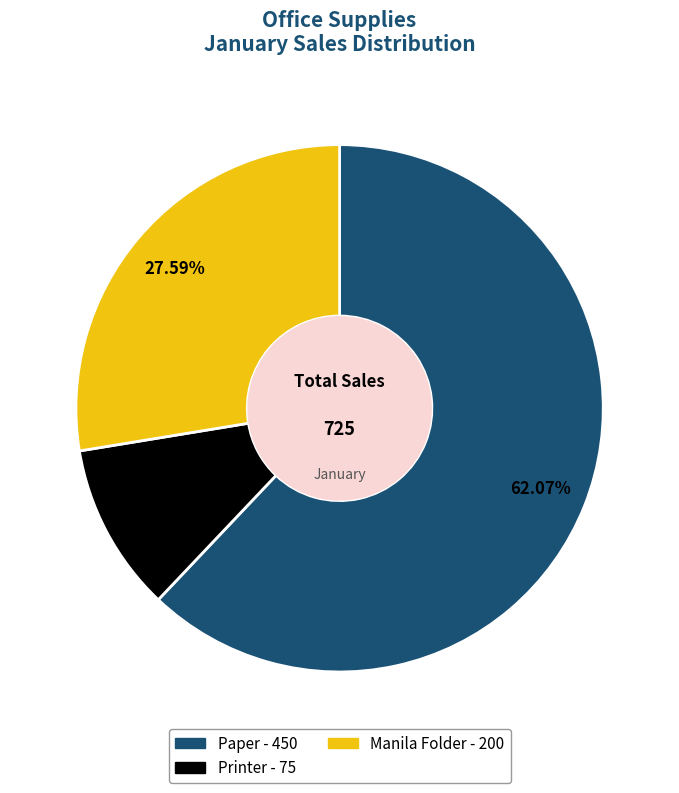

To the nearest percent, what is the combined percentage of Paper and Printer?

72%